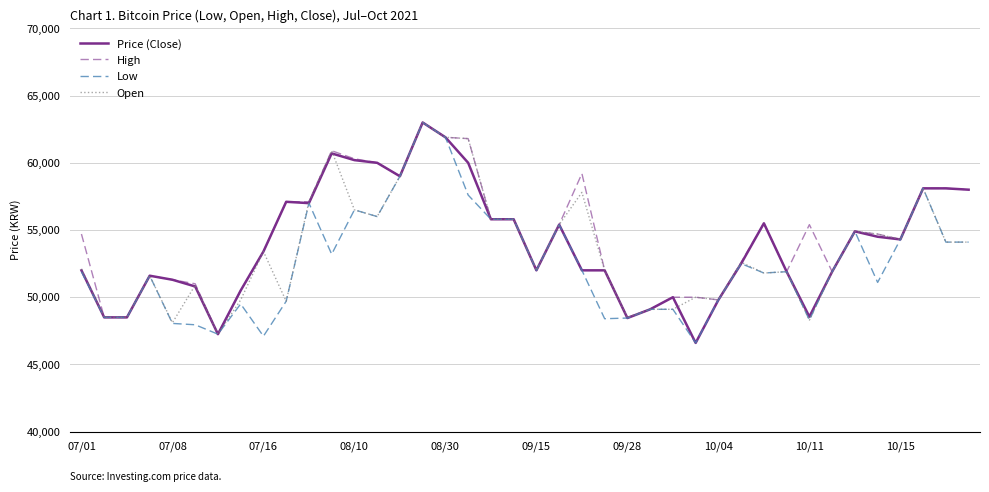

What is the minimum value shown in the chart?

46600